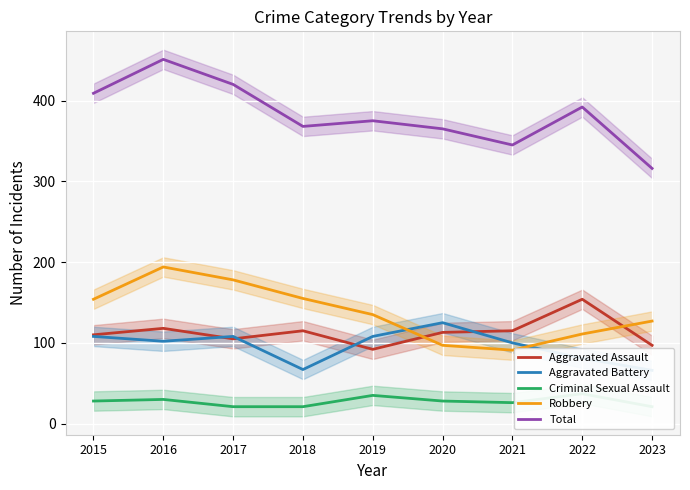

True or false: Aggravated Battery has more than 2 points higher than both neighbors.

False